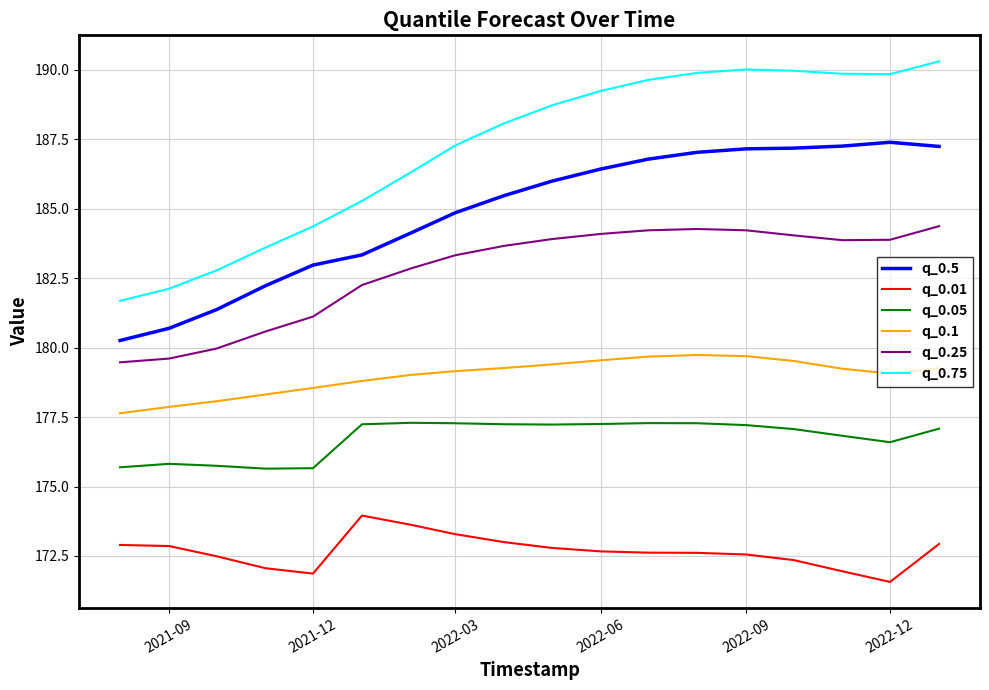

List the series in order of their peak value, lowest first.

q_0.01, q_0.05, q_0.1, q_0.25, q_0.5, q_0.75